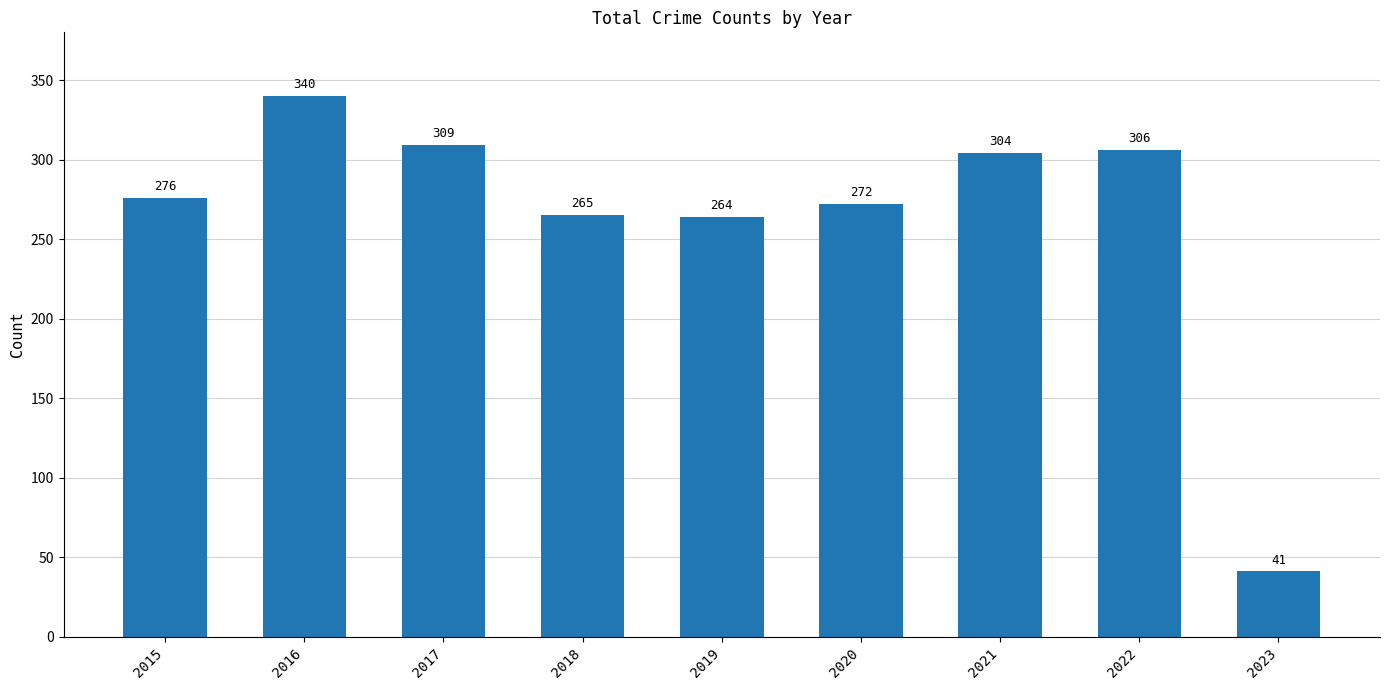

What is the approximate value at 2022, to the nearest 5?

305